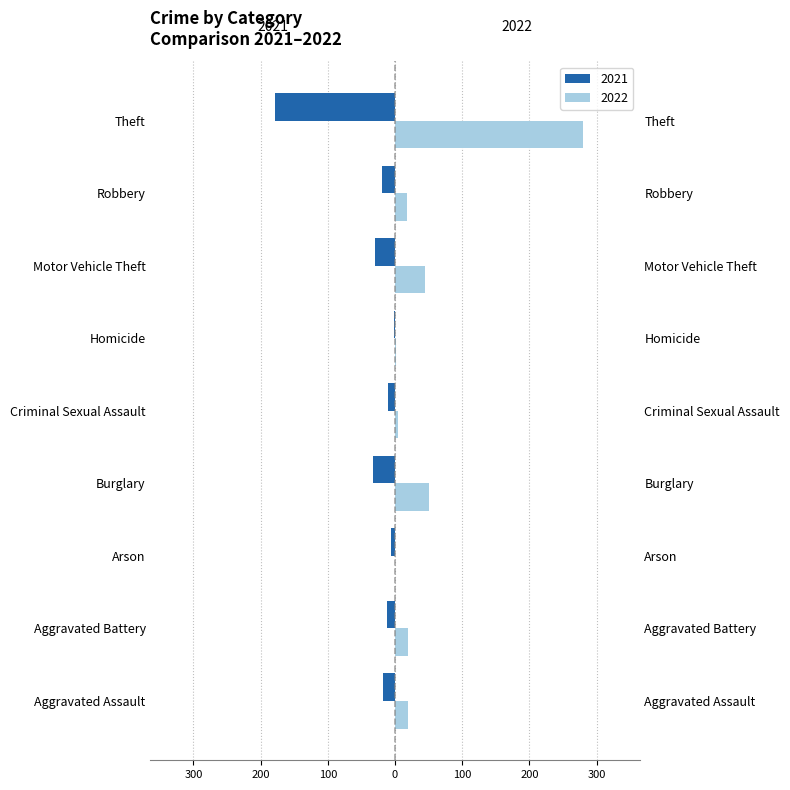

What is the label of the 9th bar from the right?

Aggravated Assault